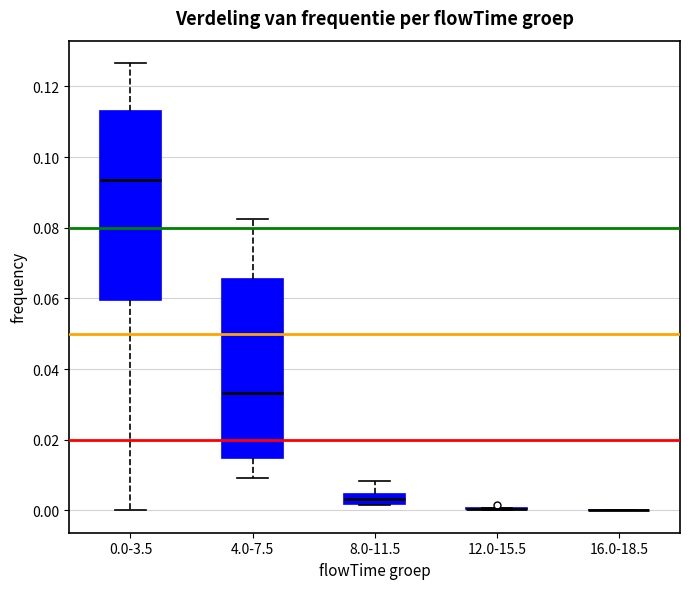

Which box is the tallest, from its lower edge to its upper edge?

0.0-3.5